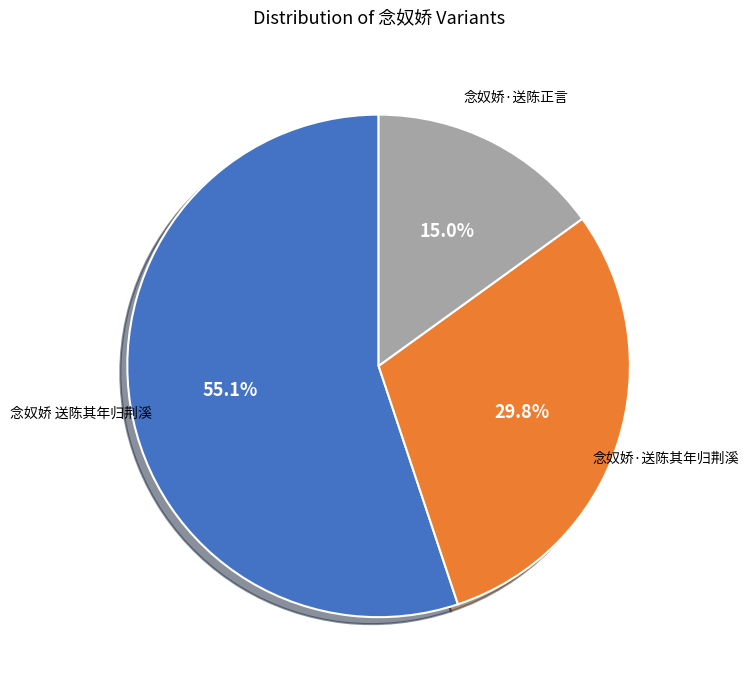

To the nearest percent, what is the average slice percentage?

33%